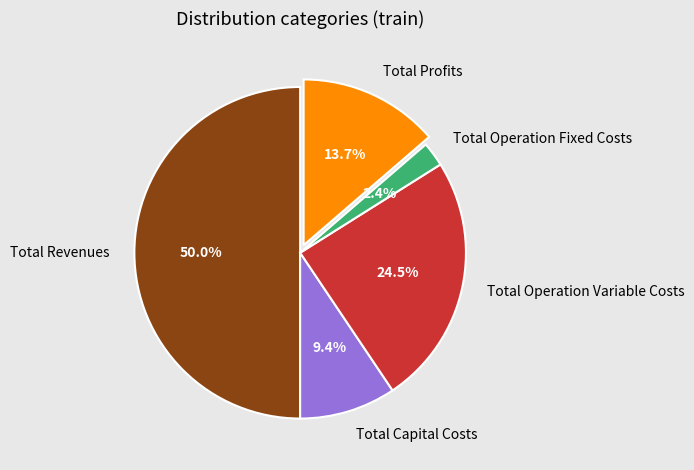

To the nearest percent, what percentage of the pie is Total Operation Fixed Costs?

2%